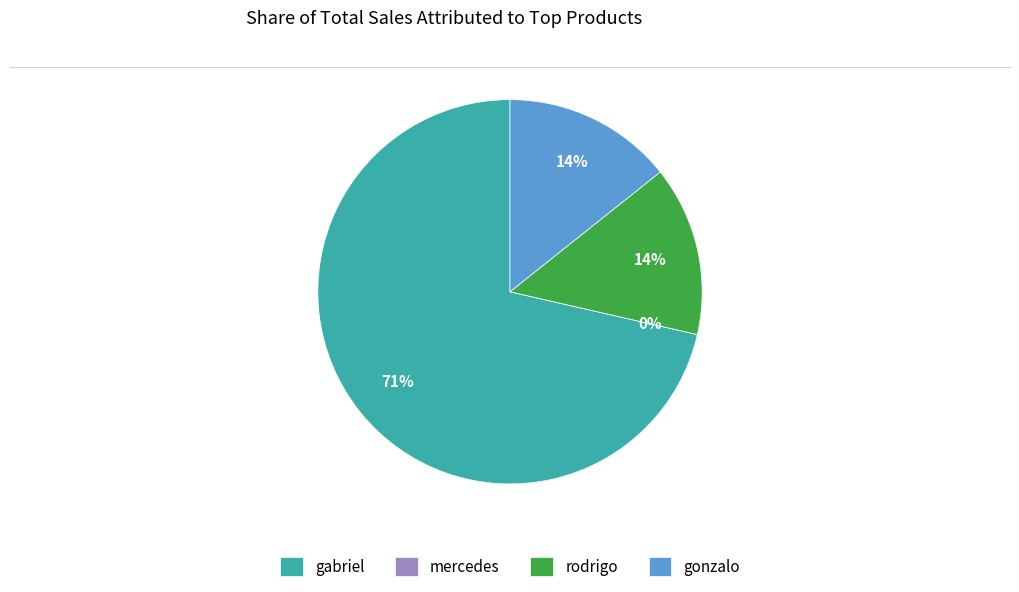

Is it true that mercedes is 0% of the pie?

True